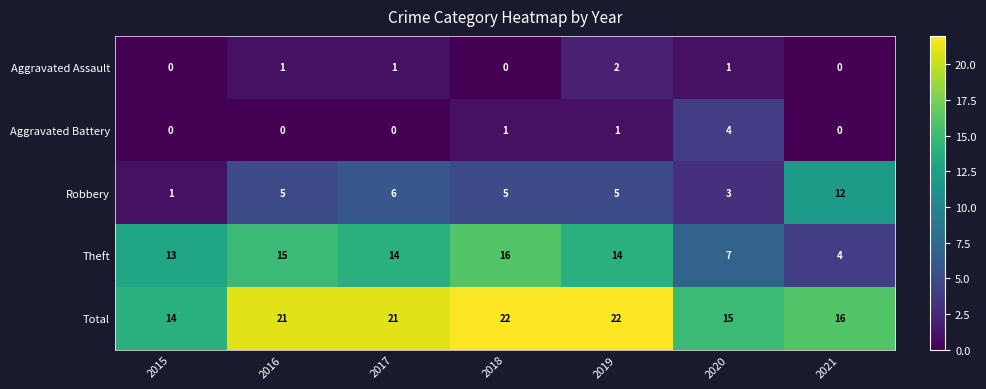

How many Aggravated Assault values are between 0 and 1?

6